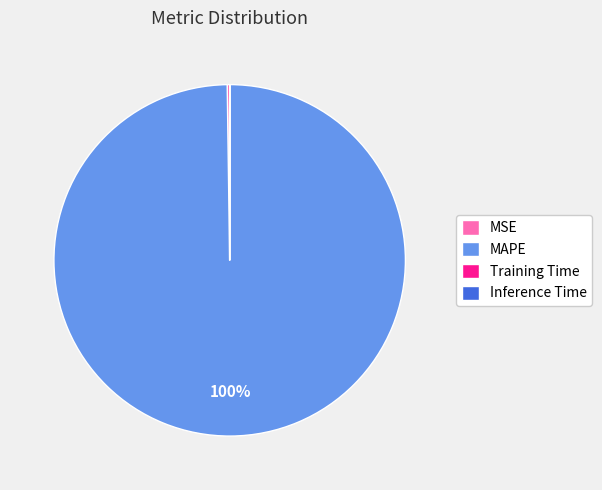

The MAPE slice represents 100% of the pie. True or false?

True